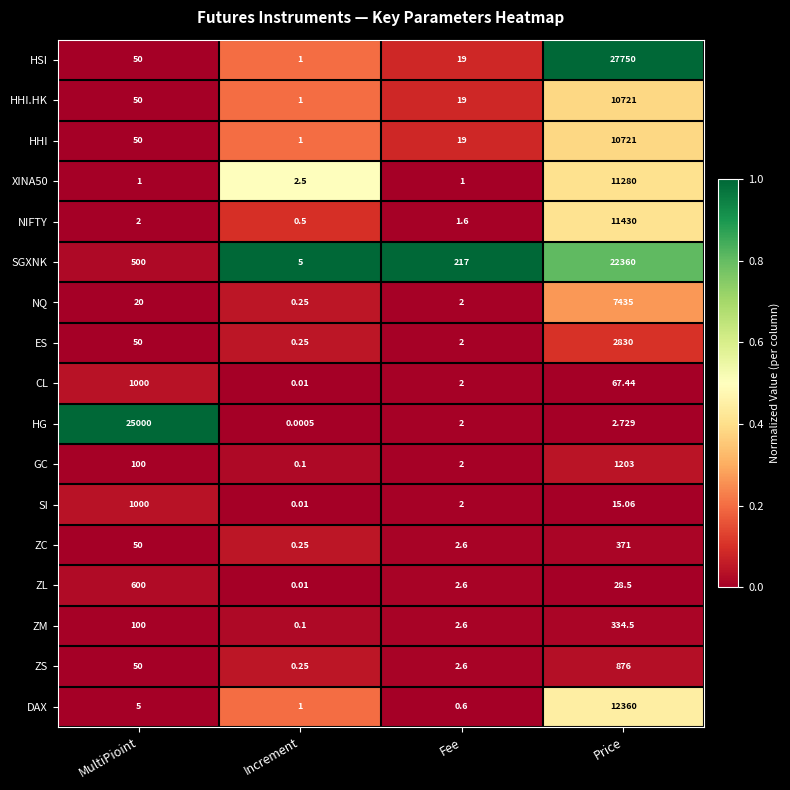

How many distinct data groups are displayed?

17